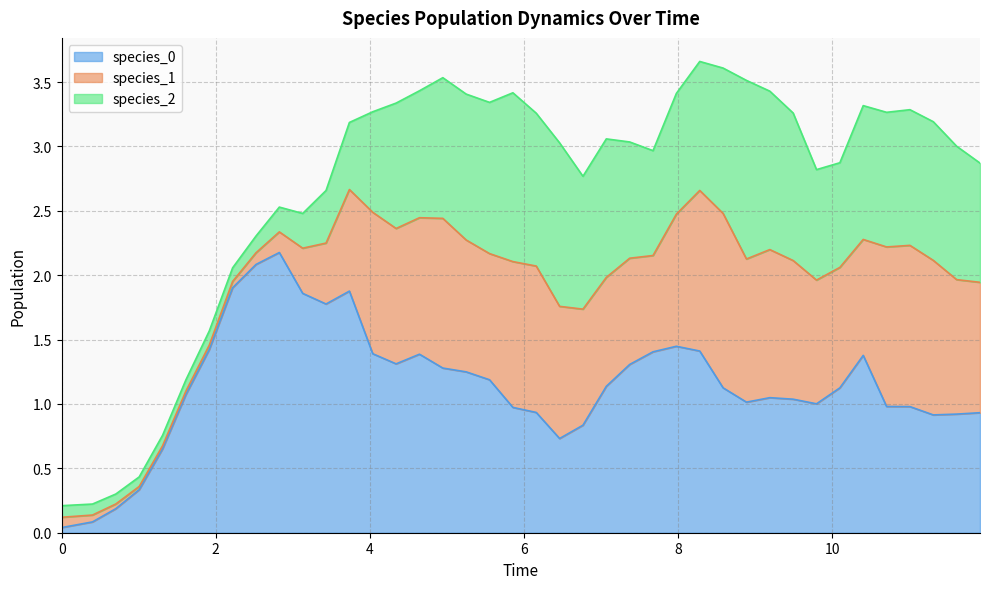

Reading left to right, transcribe all the data shown in this chart.

species_0: 0.0	0.1	0.2	0.3	0.7	1.1	1.4	1.9	2.1	2.2	1.9	1.8	1.9	1.4	1.3	1.4	1.3	1.2	1.2	1.0	0.9	0.7	0.8	1.1	1.3	1.4	1.4	1.4	1.1	1.0	1.0	1.0	1.0	1.1	1.4	1.0	1.0	0.9	0.9	0.9
species_1: 0.1	0.1	0.0	0.0	0.0	0.0	0.0	0.0	0.1	0.2	0.4	0.5	0.8	1.1	1.1	1.1	1.2	1.0	1.0	1.1	1.1	1.0	0.9	0.8	0.8	0.7	1.0	1.2	1.4	1.1	1.1	1.1	1.0	0.9	0.9	1.2	1.3	1.2	1.0	1.0
species_2: 0.1	0.1	0.1	0.1	0.1	0.1	0.1	0.1	0.1	0.2	0.3	0.4	0.5	0.8	1.0	1.0	1.1	1.1	1.2	1.3	1.2	1.3	1.0	1.1	0.9	0.8	0.9	1.0	1.1	1.4	1.2	1.1	0.9	0.8	1.0	1.0	1.1	1.1	1.0	0.9